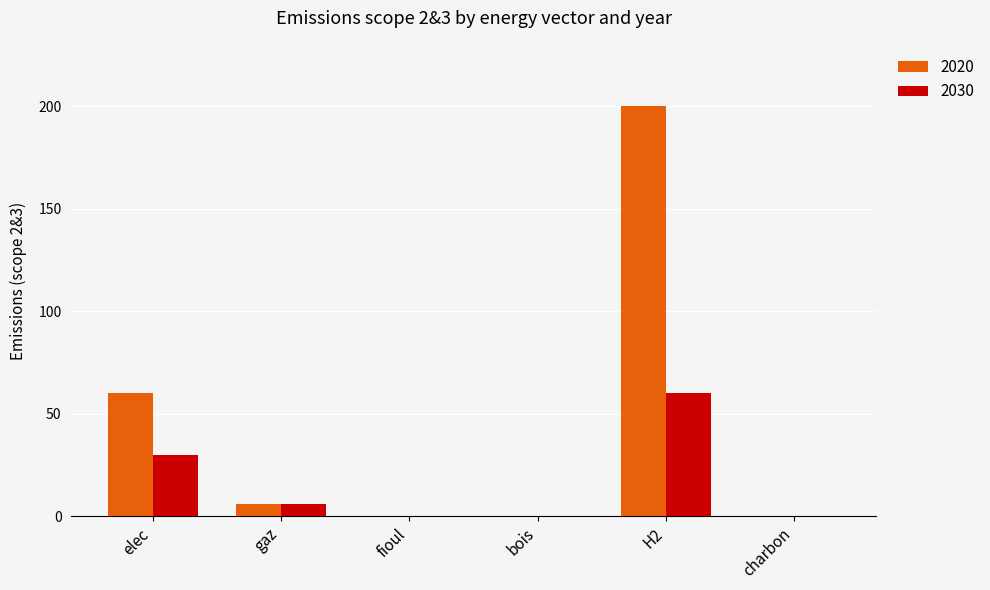

Is the value of 2020 at H2 greater than the value of 2030 at H2?

Yes